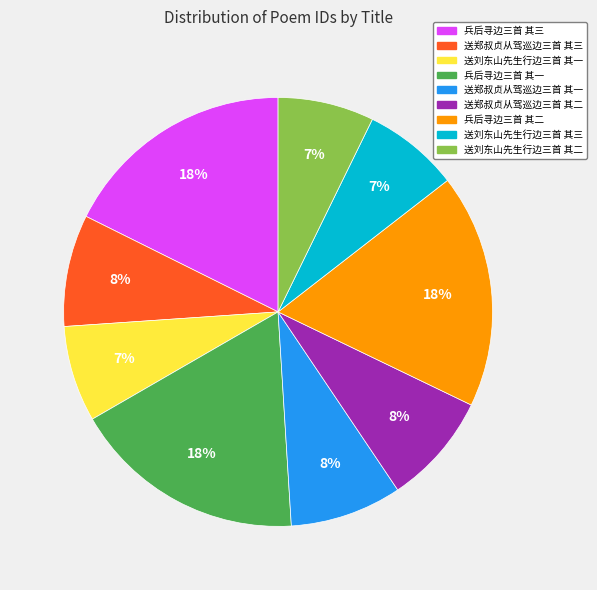

Is 送刘东山先生行边三首 其三 the majority of the pie?

No